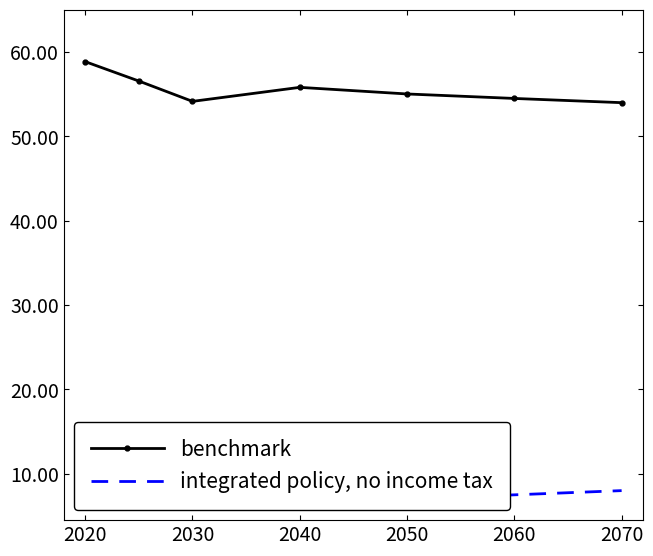

The benchmark series shows 54.5 at 2060. True or false?

True